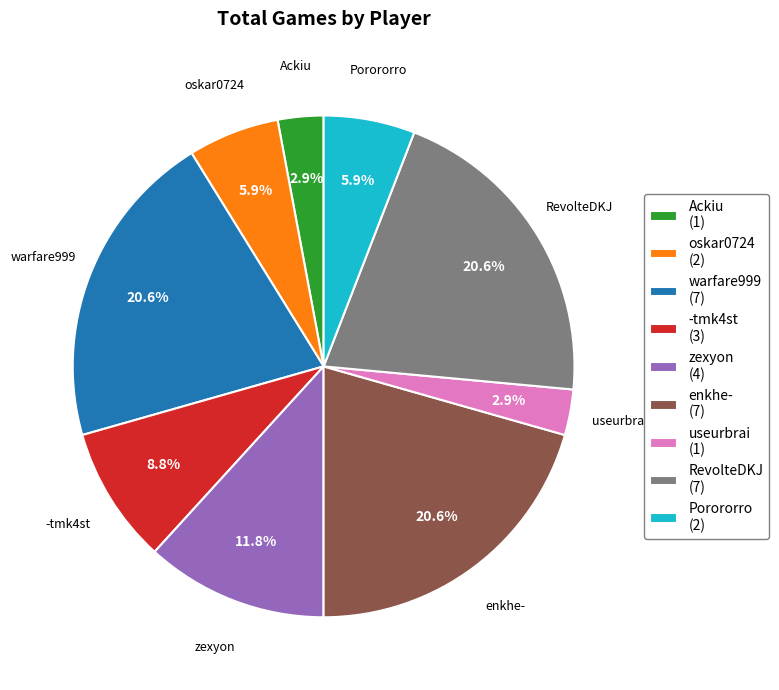

Is it true that Porororro is 19% of the pie?

False